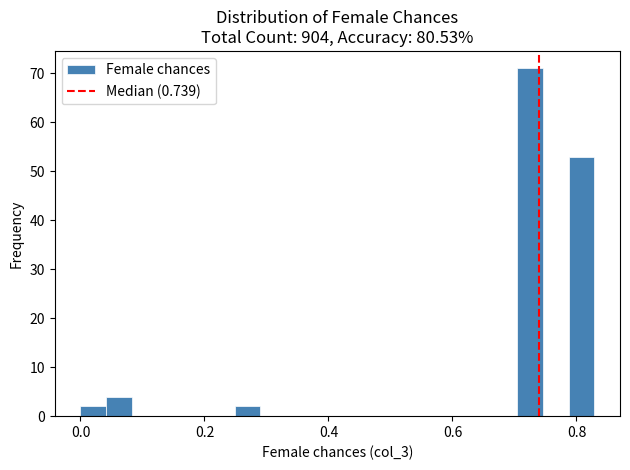

Read against the x-axis, roughly where is the centre of the tallest bar?

0.72